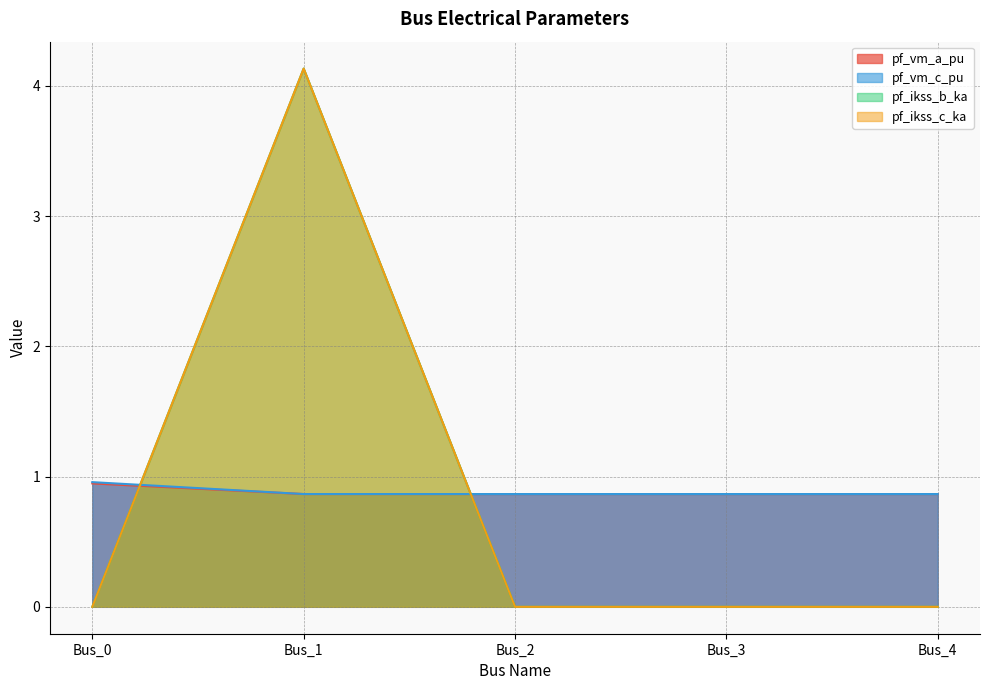

Count the pf_ikss_b_ka values in the range 0 to 1.

4